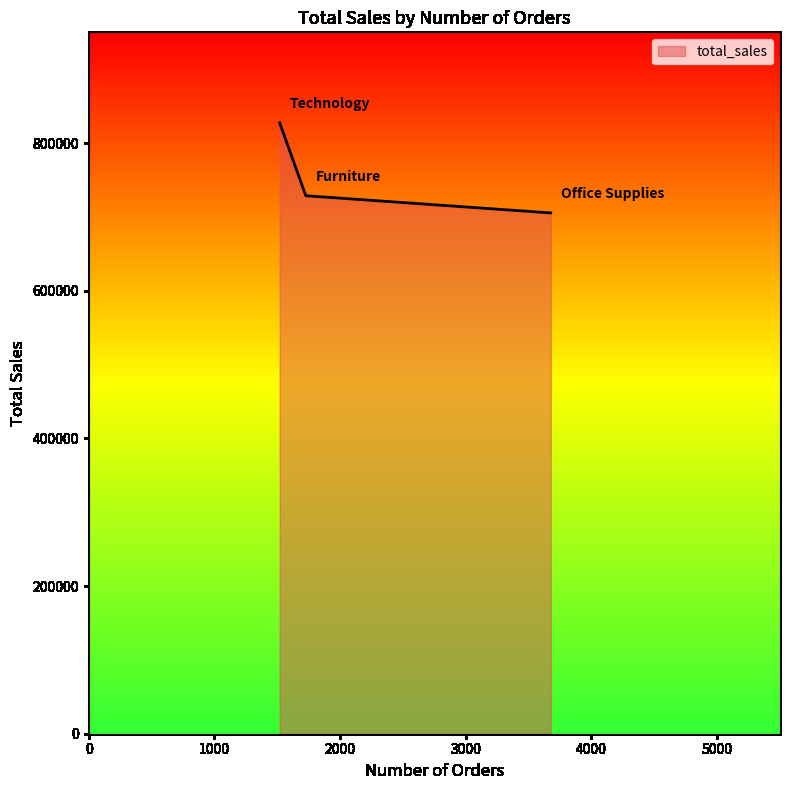

What is the difference between the maximum and minimum values?

122033.5